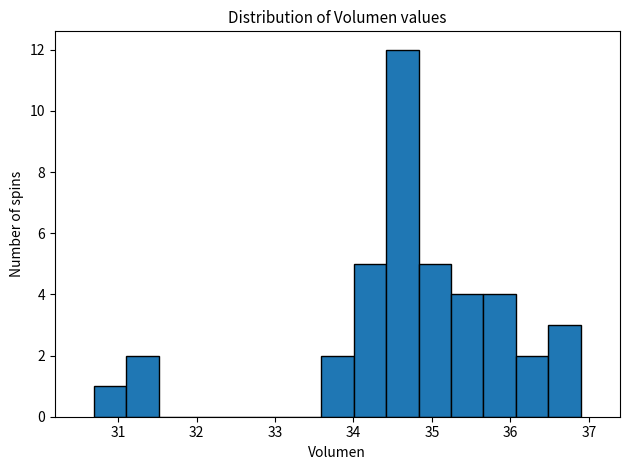

Reading left to right, list every bar in this chart as the range it spans on the x-axis followed by its height. Neither the bar edges nor the heights are printed on the chart, so give them approximately, as read against the axes.

30.7 to 31.1: 1
31.1 to 31.5: 2
31.5 to 31.9: 0
31.9 to 32.3: 0
32.3 to 32.8: 0
32.8 to 33.2: 0
33.2 to 33.6: 0
33.6 to 34.0: 2
34.0 to 34.4: 5
34.4 to 34.8: 12
34.8 to 35.2: 5
35.2 to 35.7: 4
35.7 to 36.1: 4
36.1 to 36.5: 2
36.5 to 36.9: 3